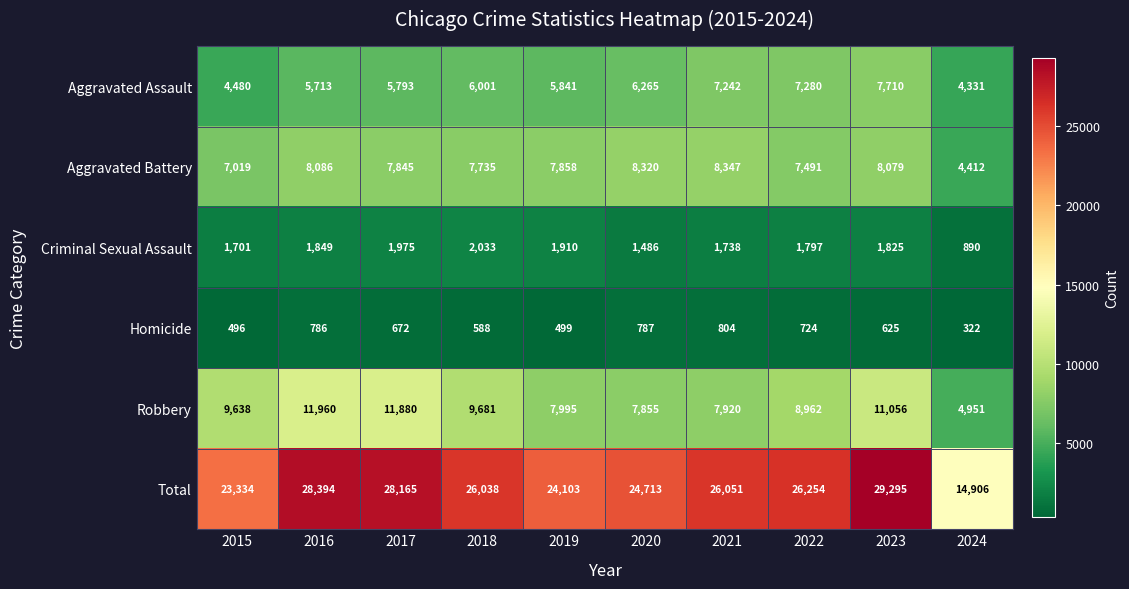

At which label is Total closest to 22100?

2015